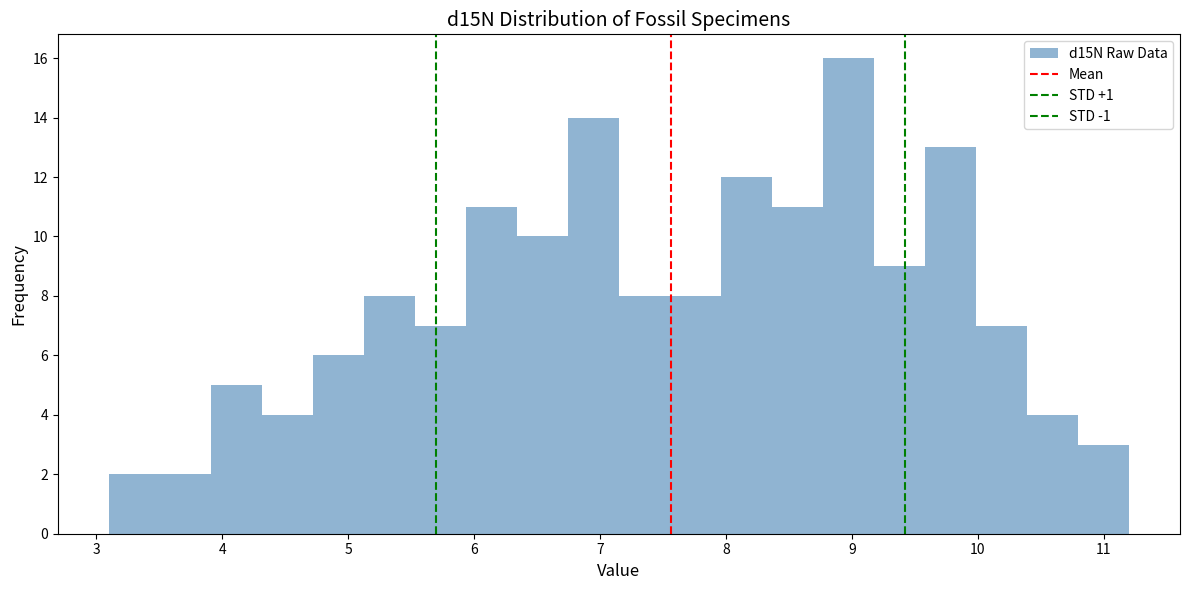

Reading left to right, transcribe this chart: for each bar, give the range it covers on the x-axis and its height. Neither the bar edges nor the heights are printed on the chart, so give them approximately, as read against the axes.

3.1 to 3.5: 2
3.5 to 3.9: 2
3.9 to 4.3: 5
4.3 to 4.7: 4
4.7 to 5.1: 6
5.1 to 5.5: 8
5.5 to 5.9: 7
5.9 to 6.3: 11
6.3 to 6.7: 10
6.7 to 7.2: 14
7.2 to 7.6: 8
7.6 to 8.0: 8
8.0 to 8.4: 12
8.4 to 8.8: 11
8.8 to 9.2: 16
9.2 to 9.6: 9
9.6 to 10.0: 13
10.0 to 10.4: 7
10.4 to 10.8: 4
10.8 to 11.2: 3